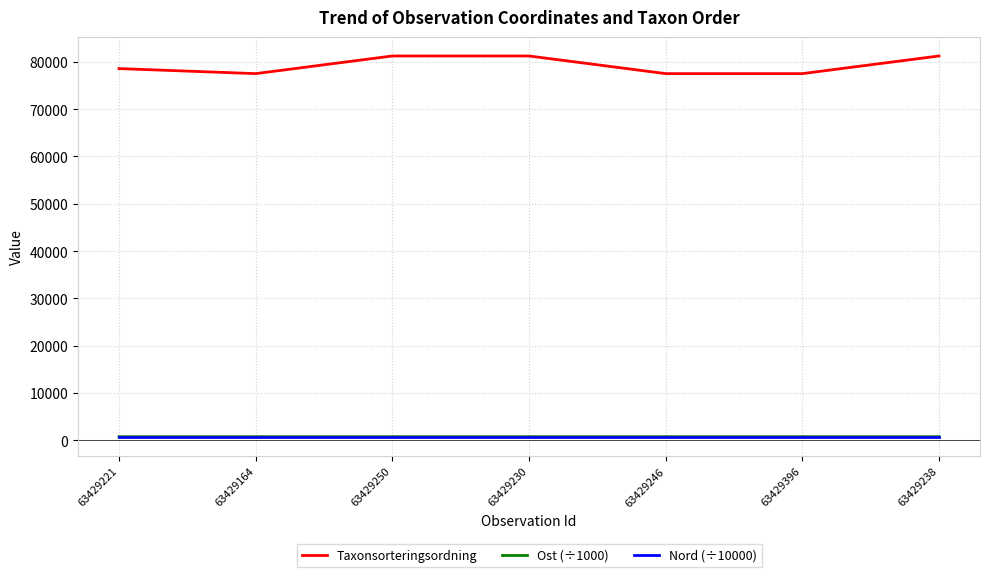

Which series has the largest total across all categories?

Taxonsorteringsordning